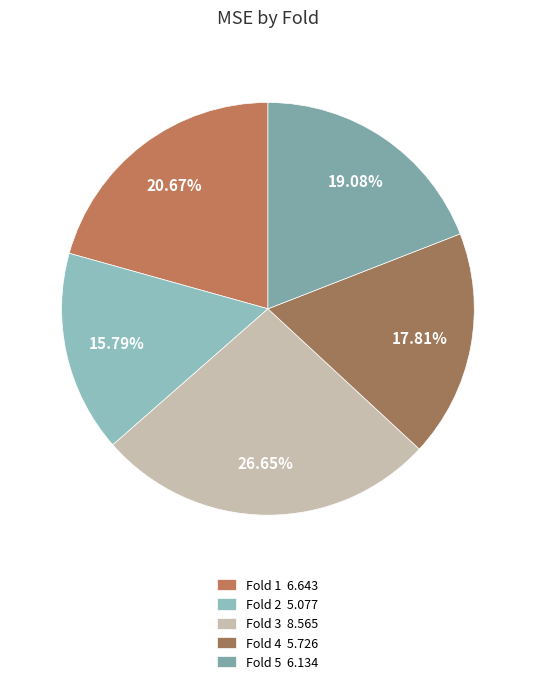

Count the number of slices in the pie.

5